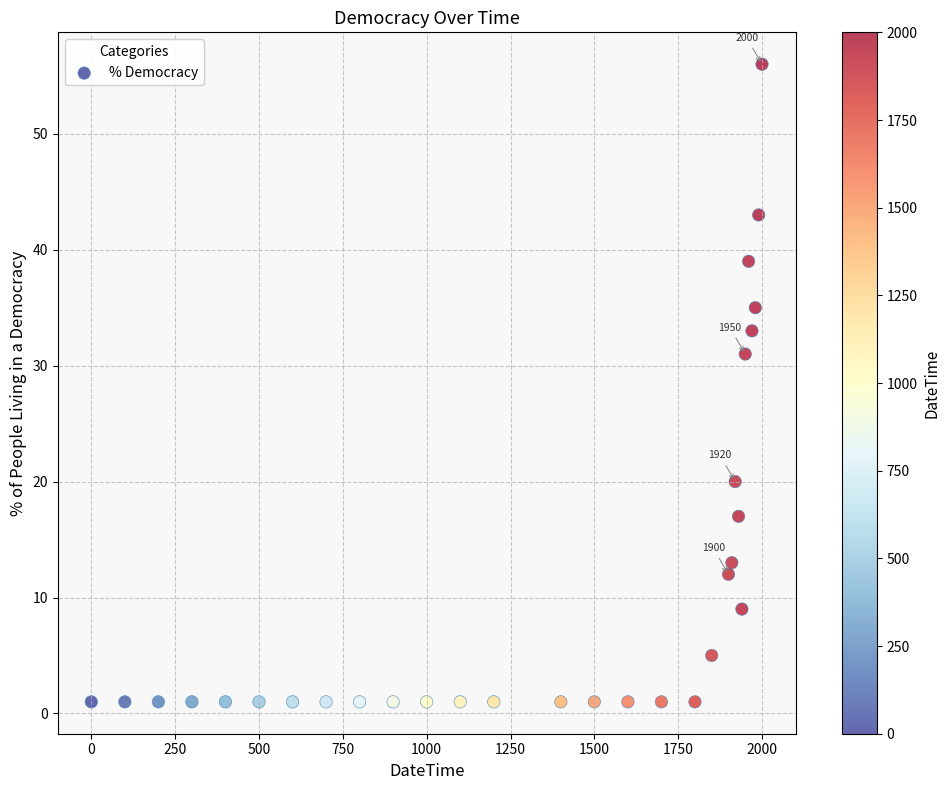

What is the range of X values (max minus min)?

2000